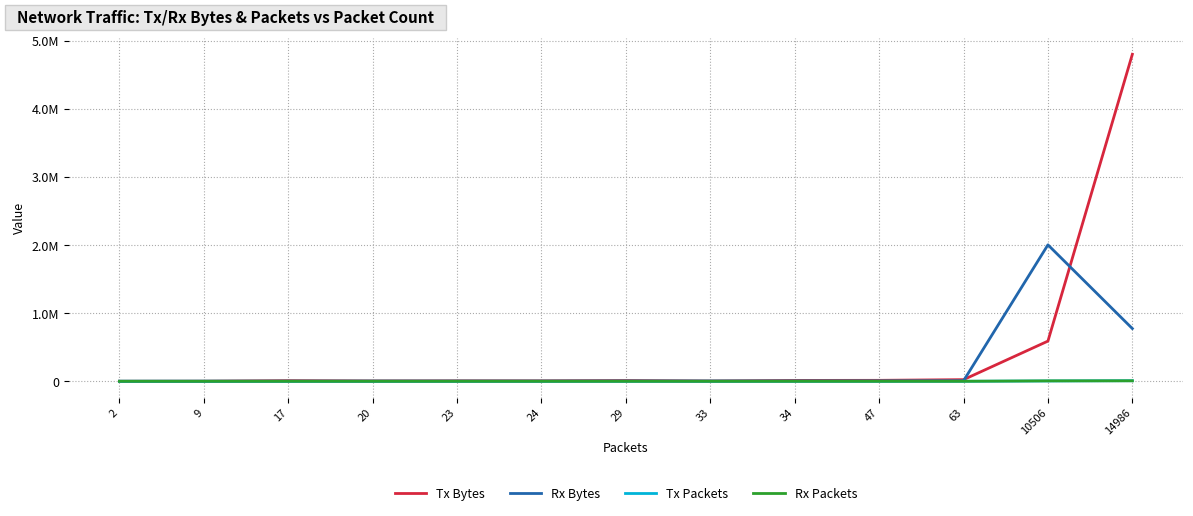

Does the chart have visible grid lines?

Yes